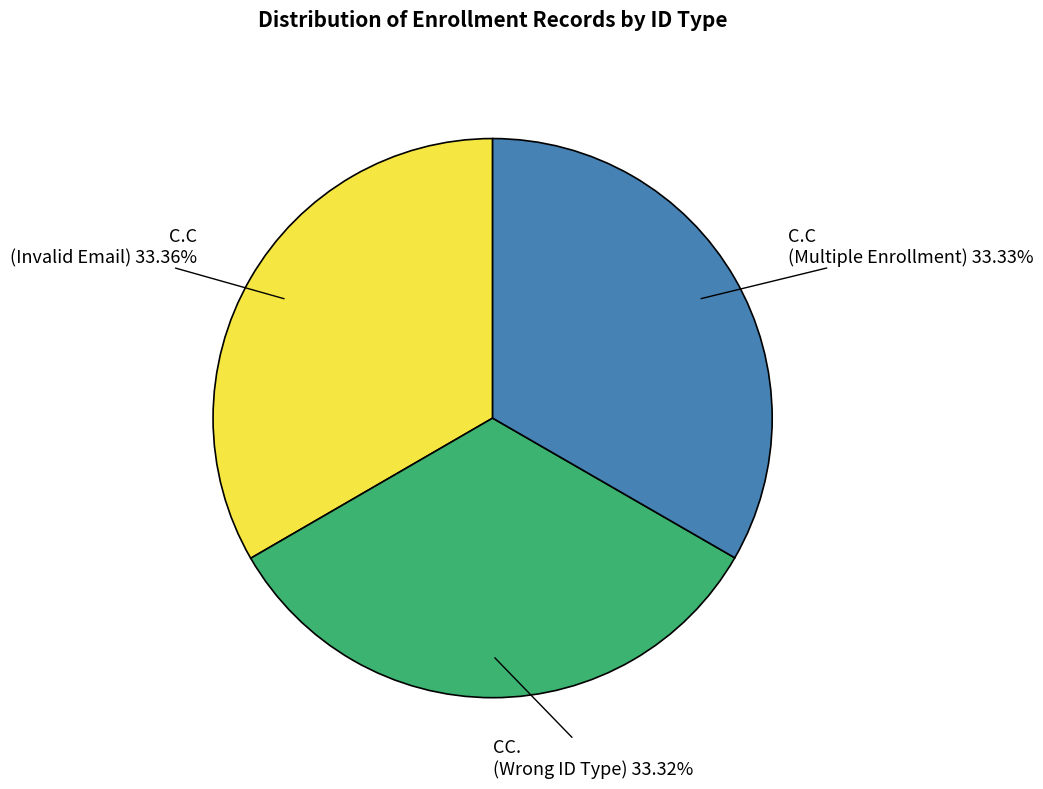

Combined, do CC. (Wrong ID Type) and C.C (Invalid Email) account for over 50%?

Yes